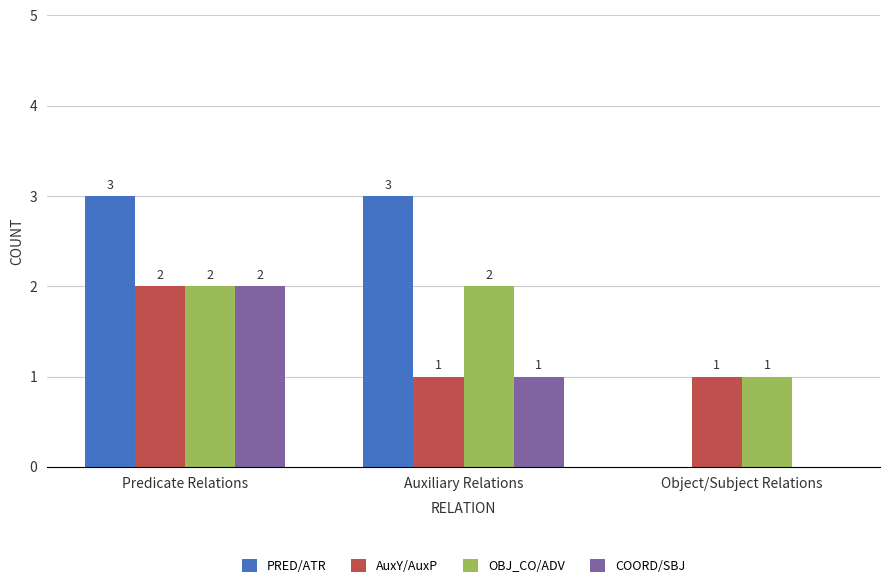

What is the maximum value shown in the chart?

3